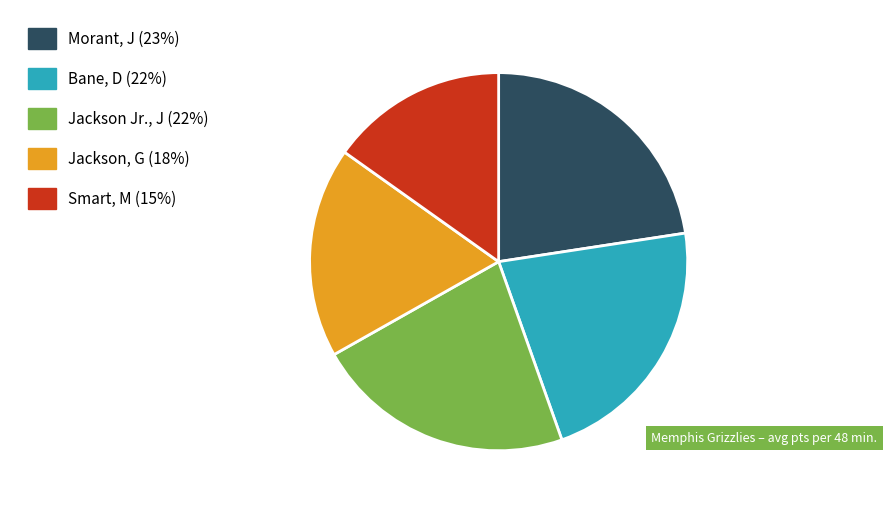

Do Bane, D and Smart, M together represent more than half of the pie?

No